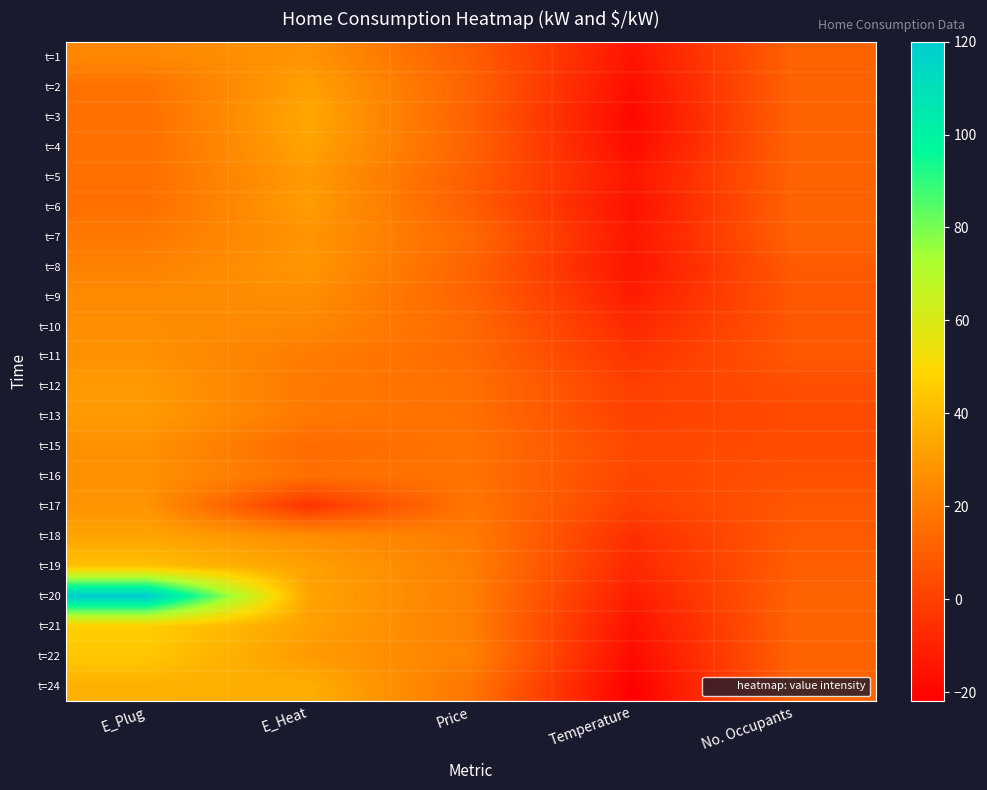

Reading left to right, extract all data points from this chart.

t=1: E_Plug=24	E_Heat=28	Price=10	Temperature=-15	No. Occupants=12
t=2: E_Plug=17	E_Heat=32	Price=12	Temperature=-17	No. Occupants=12
t=3: E_Plug=16	E_Heat=34	Price=11	Temperature=-19	No. Occupants=12
t=4: E_Plug=16	E_Heat=33	Price=12	Temperature=-18	No. Occupants=12
t=5: E_Plug=16	E_Heat=30	Price=10	Temperature=-14	No. Occupants=12
t=6: E_Plug=16	E_Heat=31	Price=10	Temperature=-16	No. Occupants=12
t=7: E_Plug=19	E_Heat=28	Price=14	Temperature=-14	No. Occupants=12
t=8: E_Plug=22	E_Heat=29	Price=12	Temperature=-15	No. Occupants=9
t=9: E_Plug=25	E_Heat=26	Price=12	Temperature=-12	No. Occupants=8
t=10: E_Plug=26	E_Heat=24	Price=14	Temperature=-8	No. Occupants=8
t=11: E_Plug=27	E_Heat=20	Price=14	Temperature=-4	No. Occupants=8
t=12: E_Plug=30	E_Heat=19	Price=16	Temperature=0	No. Occupants=5
t=13: E_Plug=30	E_Heat=19	Price=16	Temperature=0	No. Occupants=4
t=15: E_Plug=27	E_Heat=14	Price=17	Temperature=3	No. Occupants=4
t=16: E_Plug=27	E_Heat=16	Price=17	Temperature=2	No. Occupants=6
t=17: E_Plug=28	E_Heat=-4	Price=18	Temperature=0	No. Occupants=8
t=18: E_Plug=33	E_Heat=26	Price=20	Temperature=-6	No. Occupants=9
t=19: E_Plug=42	E_Heat=32	Price=21	Temperature=-8	No. Occupants=10
t=20: E_Plug=120	E_Heat=33	Price=21	Temperature=-12	No. Occupants=12
t=21: E_Plug=47	E_Heat=32	Price=21	Temperature=-16	No. Occupants=12
t=22: E_Plug=44	E_Heat=30	Price=22	Temperature=-18	No. Occupants=12
t=24: E_Plug=37	E_Heat=36	Price=18	Temperature=-22	No. Occupants=12